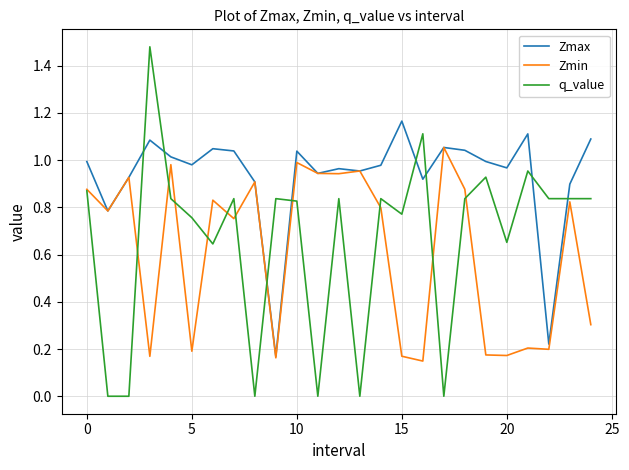

List the series in order of their peak value, lowest first.

Zmin, Zmax, q_value